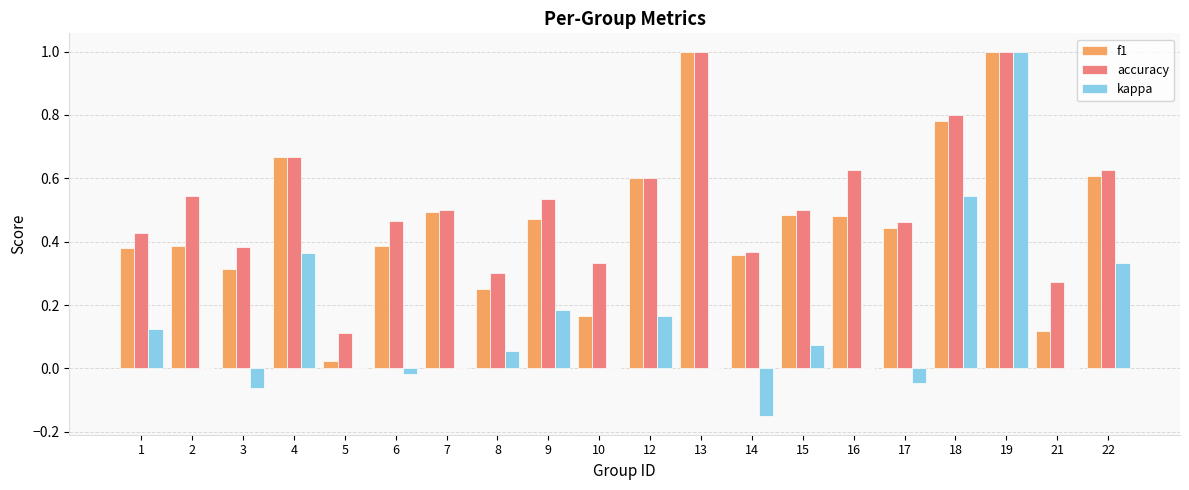

What is the sum of all accuracy values?

10.5